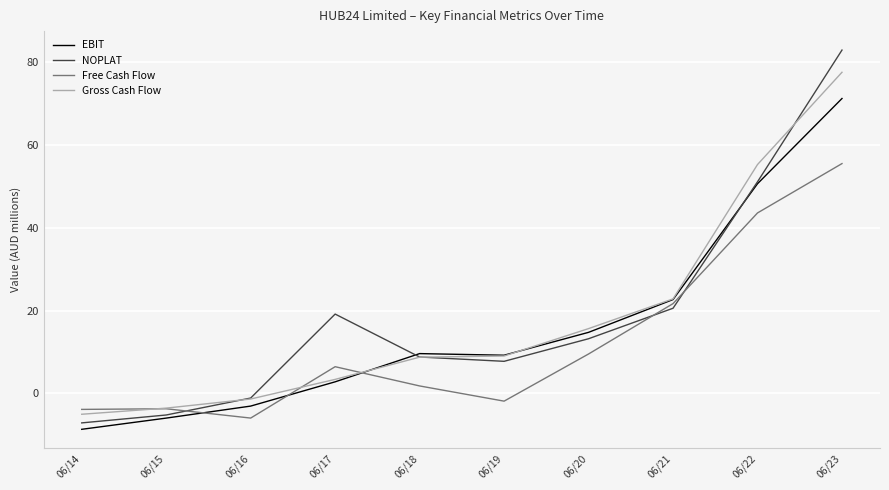

At how many categories does at least one series exceed 43?

2